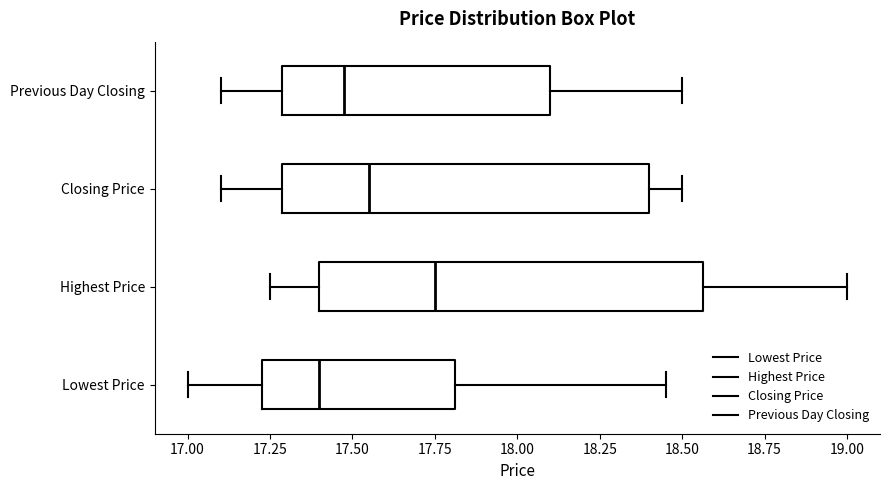

Reading bottom to top, read every box against the x-axis: the position of its median line, the range the box covers, and the ends of its whiskers. The values are not printed on the chart, so give them approximately, as read against the axis.

Lowest Price: median 17.40, box 17.25 to 17.80, whiskers 17.00 to 18.45
Highest Price: median 17.75, box 17.40 to 18.55, whiskers 17.25 to 19.00
Closing Price: median 17.55, box 17.30 to 18.40, whiskers 17.10 to 18.50
Previous Day Closing: median 17.50, box 17.30 to 18.10, whiskers 17.10 to 18.50